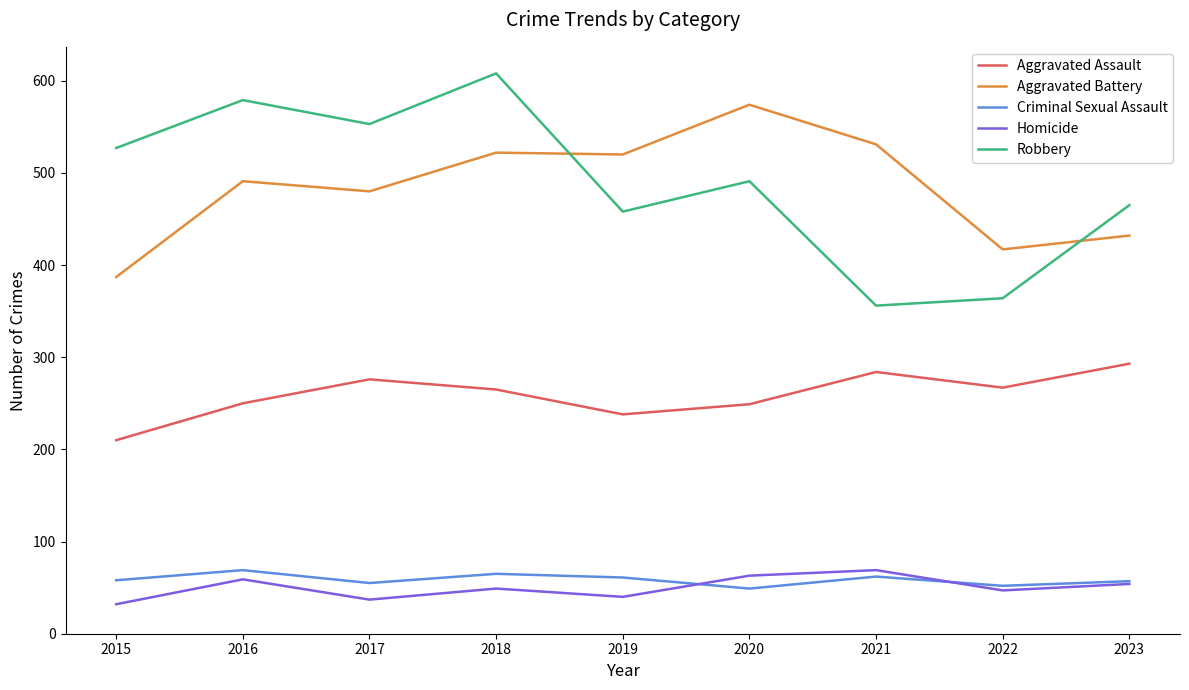

True or false: Aggravated Battery has a value of 259 at 2016.

False